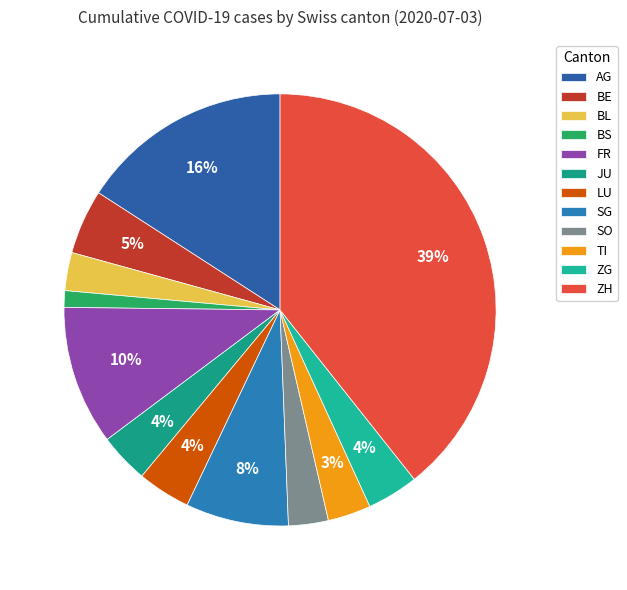

What is the change in value from BS to LU?

+22